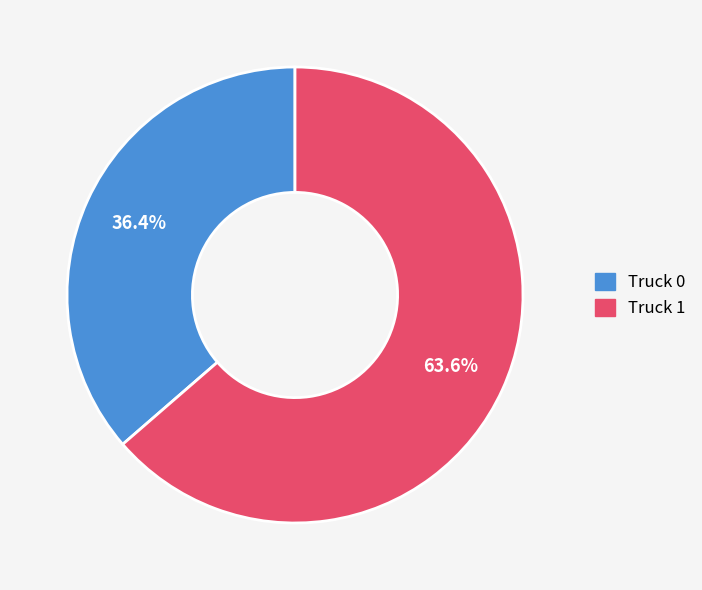

To the nearest percent, what portion does Truck 0 represent?

36%